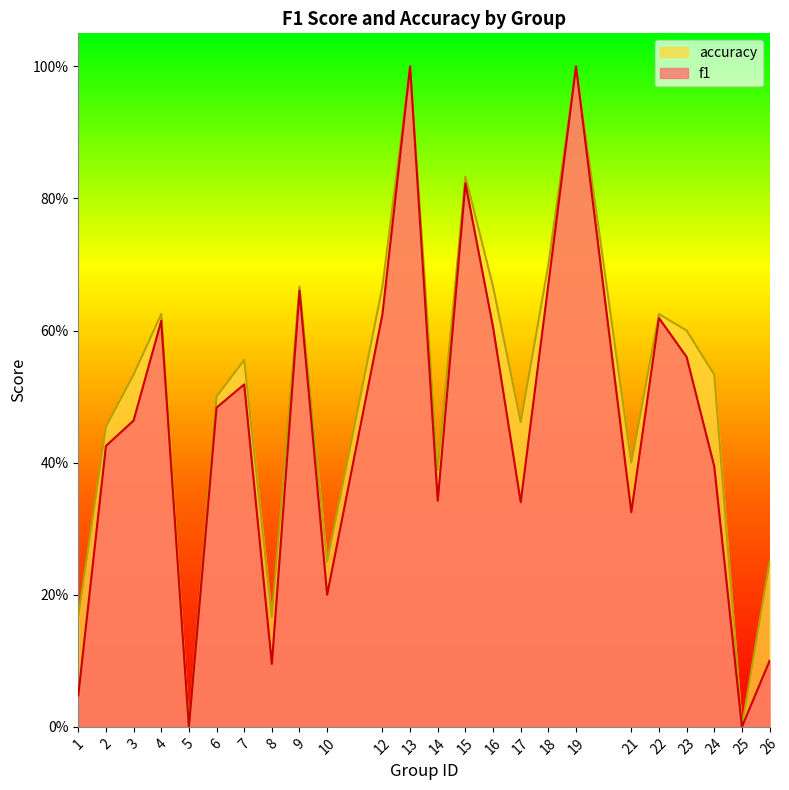

What is the difference between the second highest and second lowest values in the accuracy series?

1.0